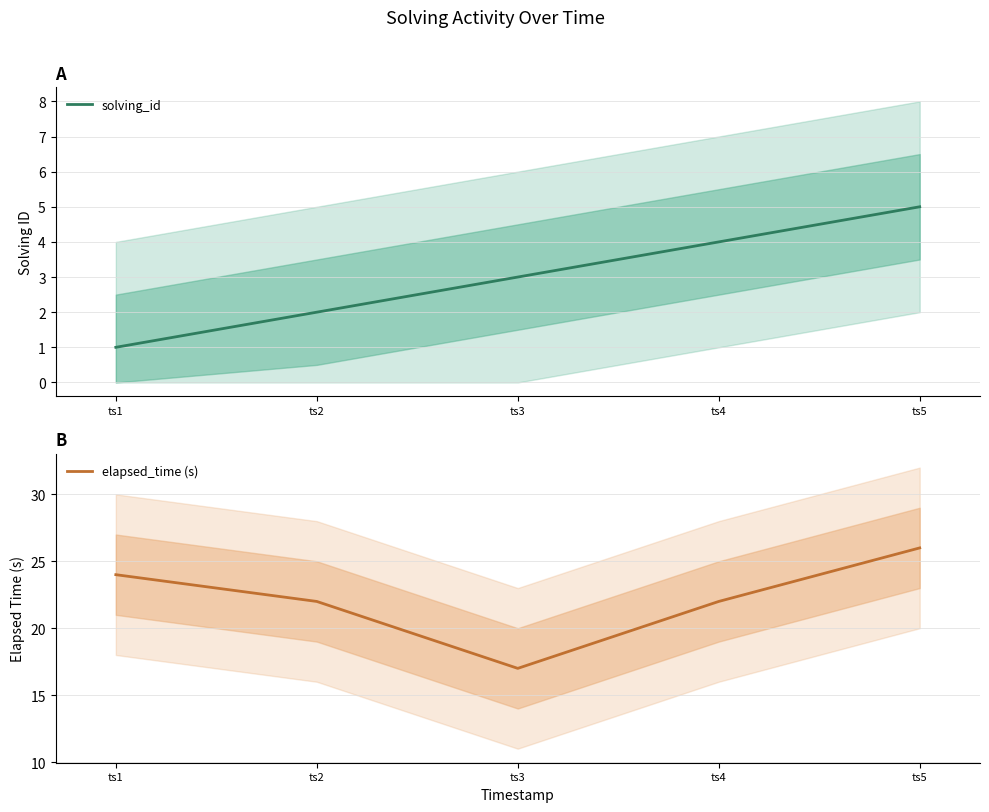

What is the total value across all series at ts2?

24